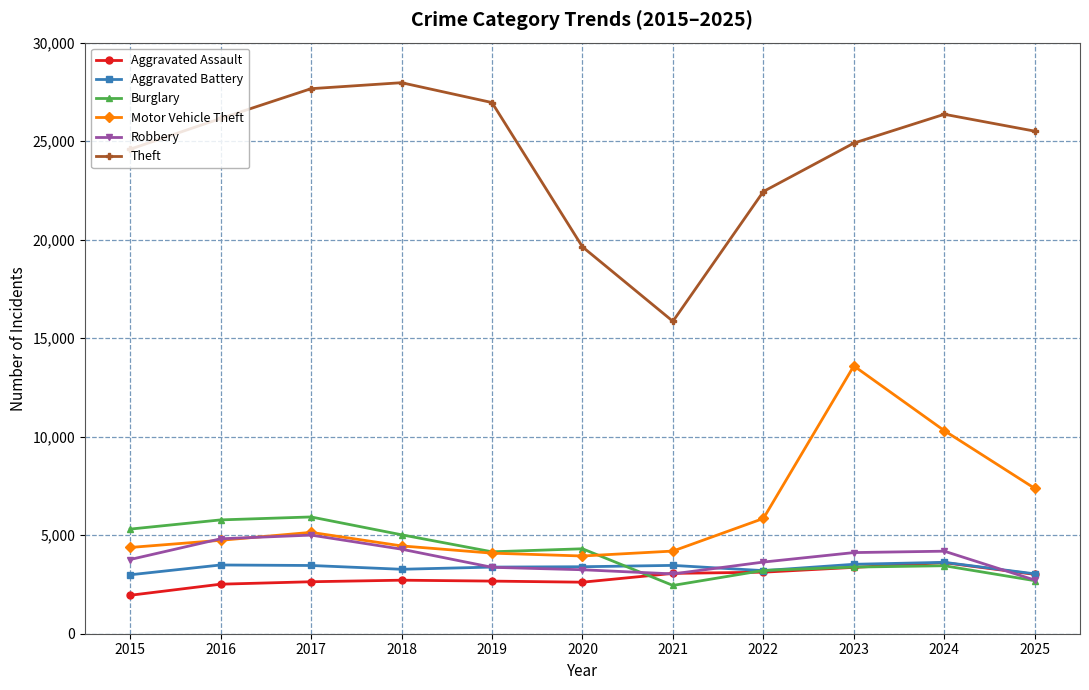

What is the minimum value shown in the chart?

1951